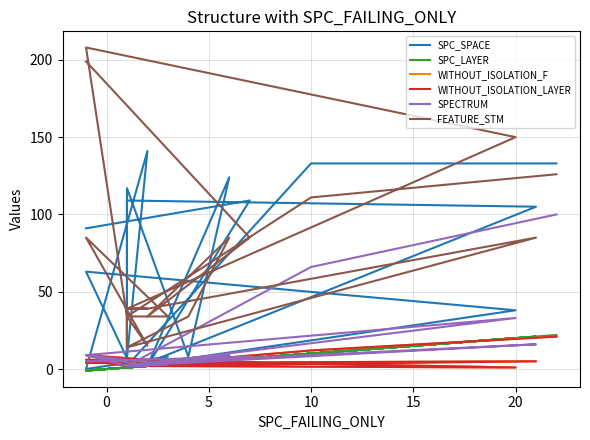

What is the total value across all series at 5?

43